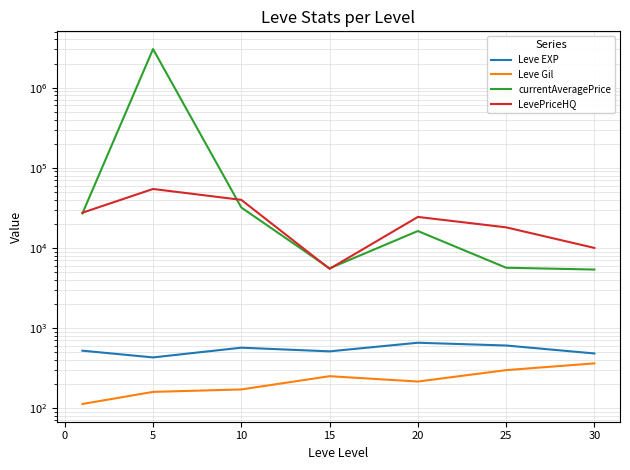

What is the value of the LevePriceHQ point at the 3rd from the left?

39725.0